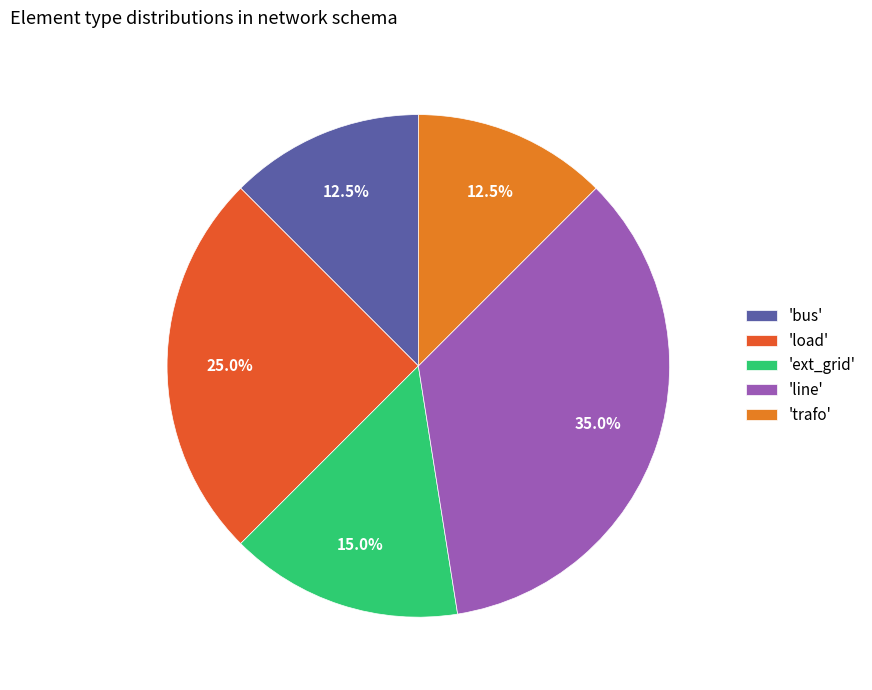

Which slice is the largest?

'line'